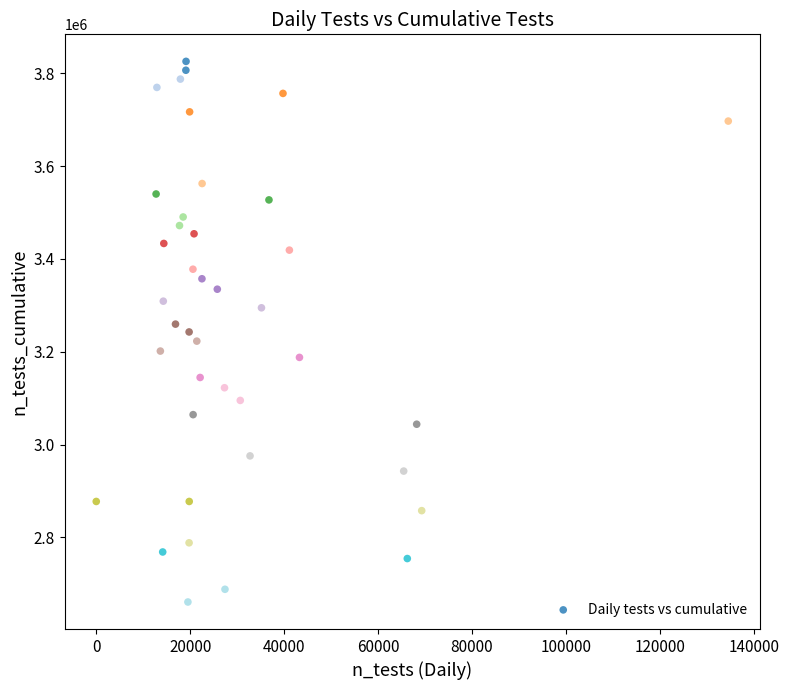

What is the range of Y values (max minus min)?

1164795